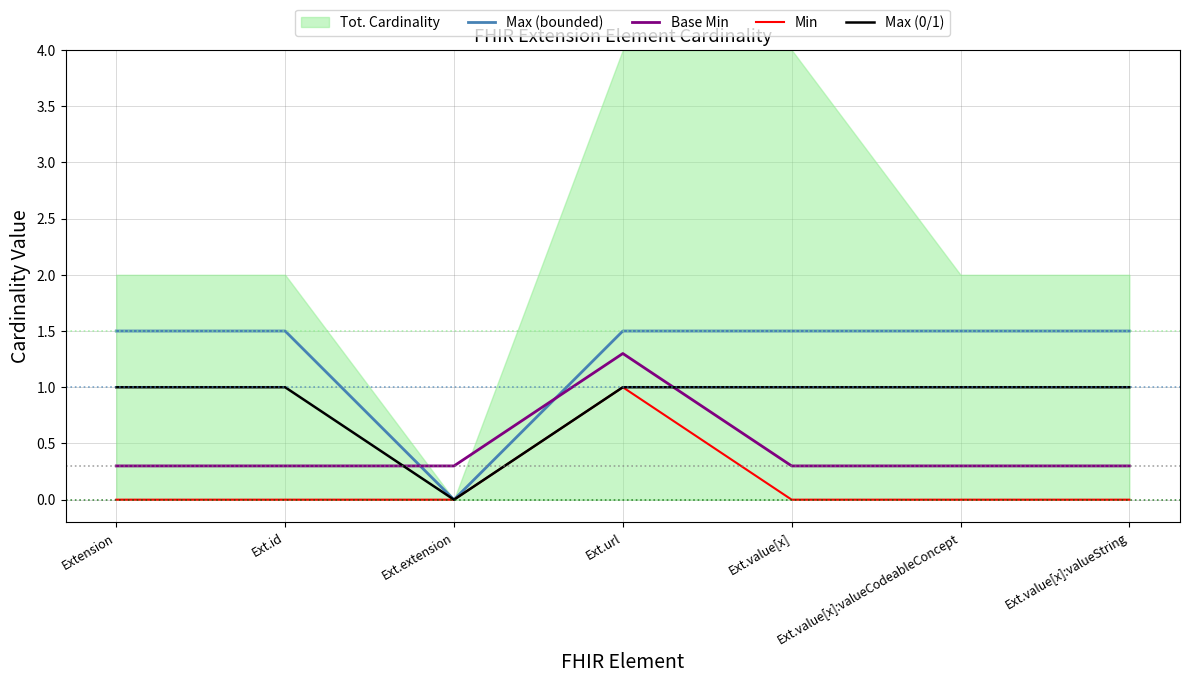

Which series has the widest spread of values?

Max (bounded)